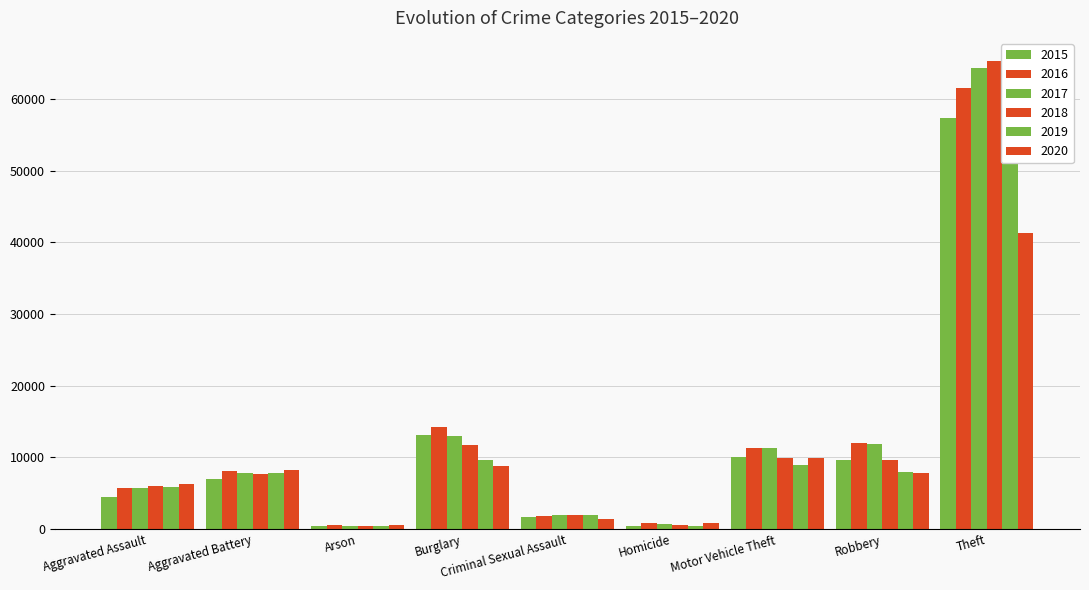

What position from the left is Arson?

3